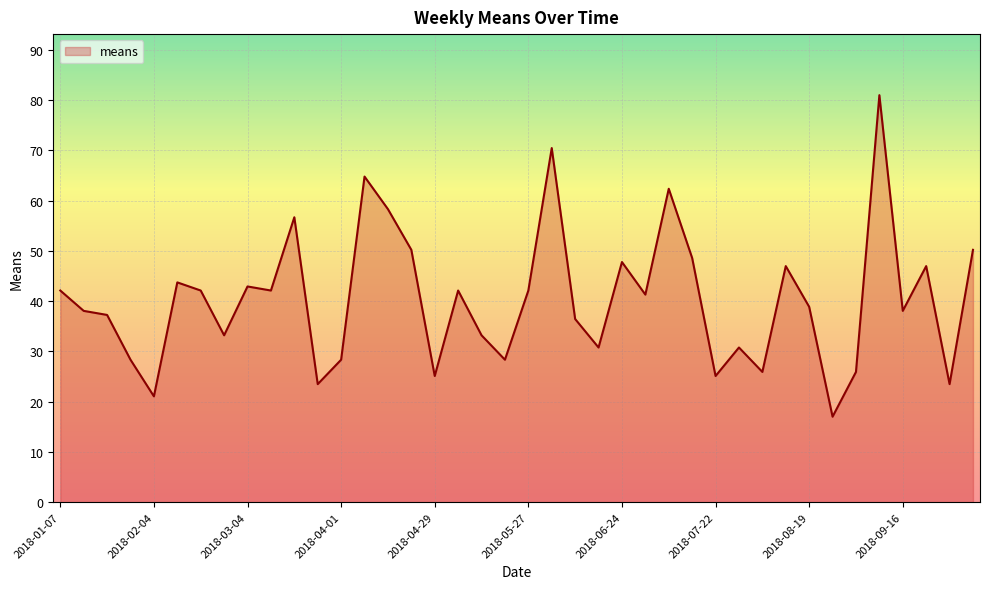

What is the sum of all values?

1611.9